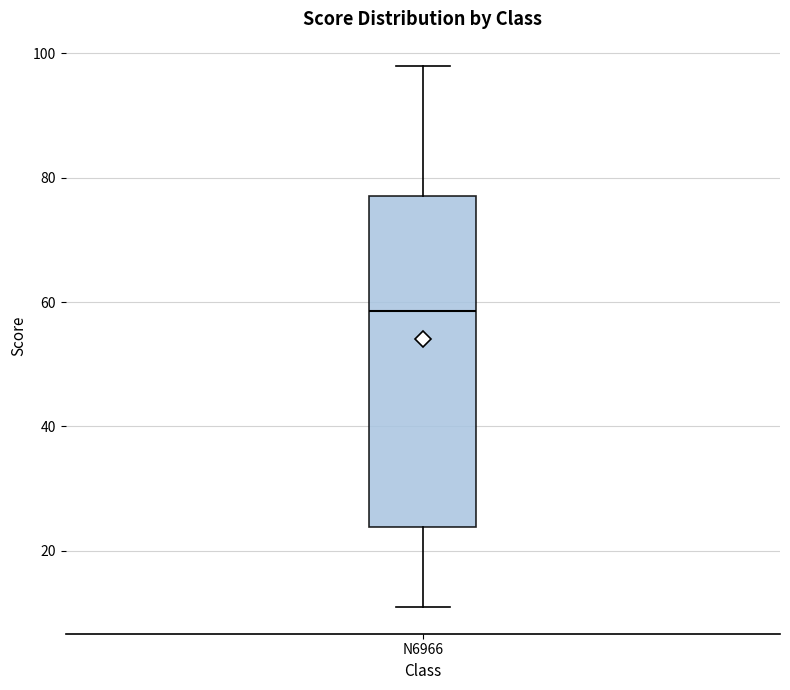

Where does the median line of the box for N6966 sit on the y-axis? The values are not printed on the chart, so give them approximately, as read against the axis.

58